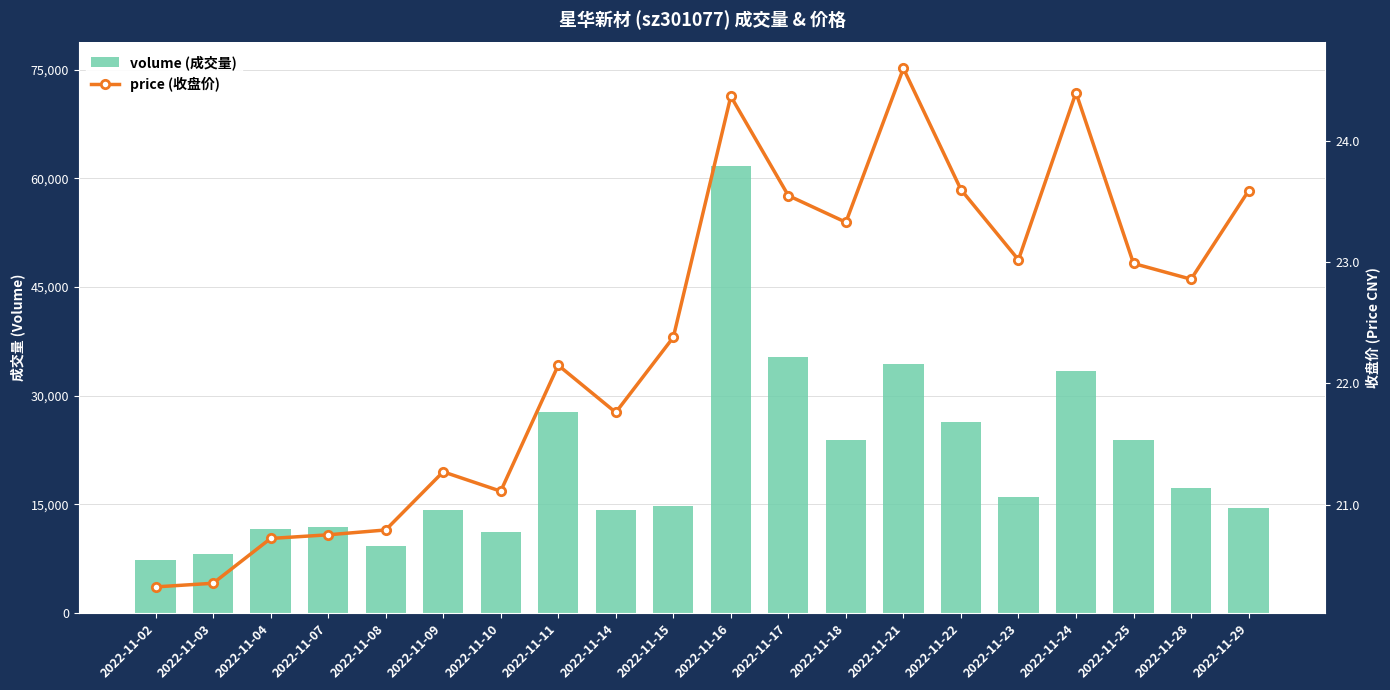

What is the minimum value for volume?

7306.0